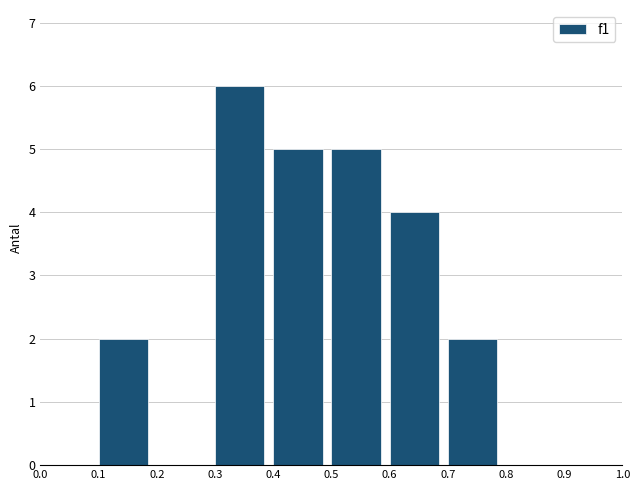

How tall is the bar that spans 0.7 to 0.8 on the x-axis? The values are not printed on the chart, so give them approximately, as read against the axis.

2